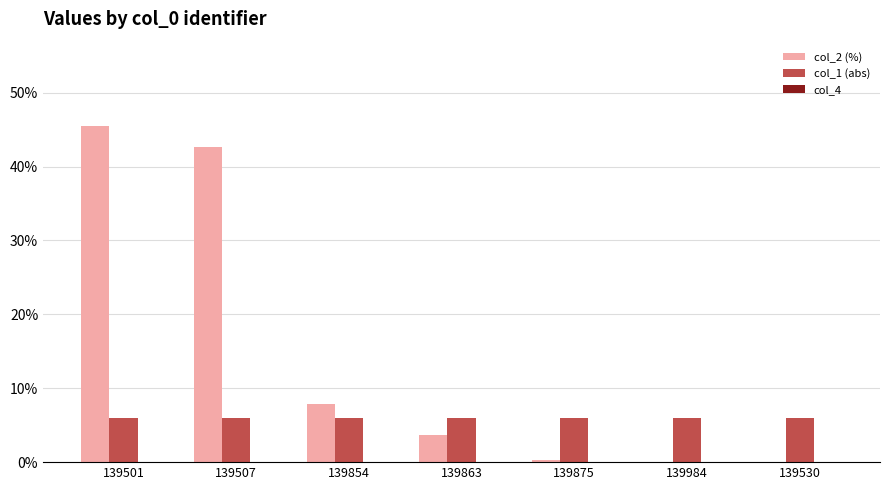

True or false: col_1 (abs) has a value of 6.0 at 139984.

True